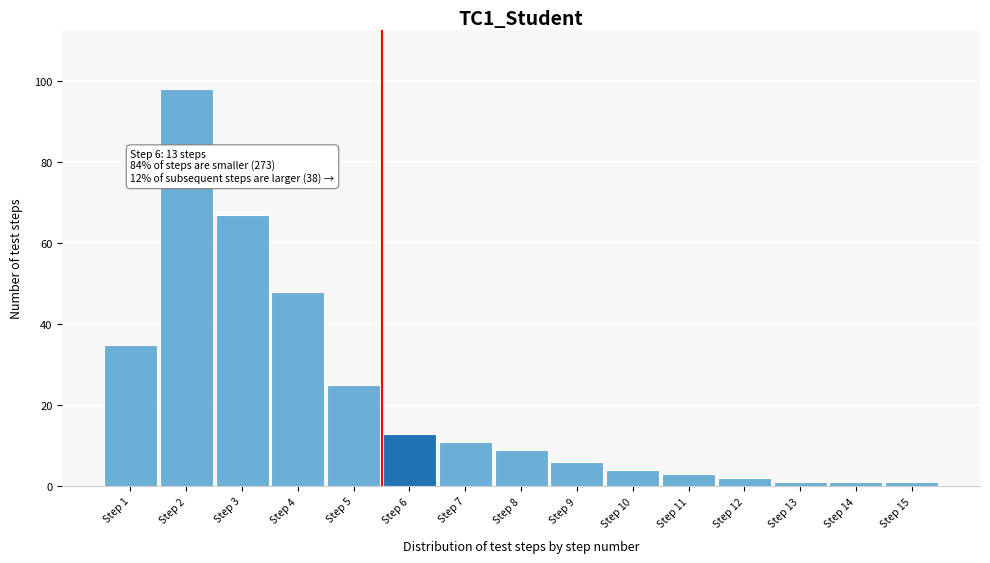

Reading right to left, what are all the values shown in this chart?

Step 15=1	Step 14=1	Step 13=1	Step 12=2	Step 11=3	Step 10=4	Step 9=6	Step 8=9	Step 7=11	Step 6=13	Step 5=25	Step 4=48	Step 3=67	Step 2=98	Step 1=35